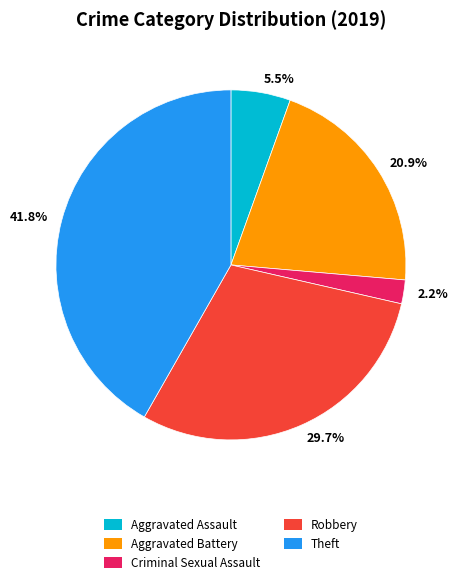

Which slice is the smallest?

2.2%